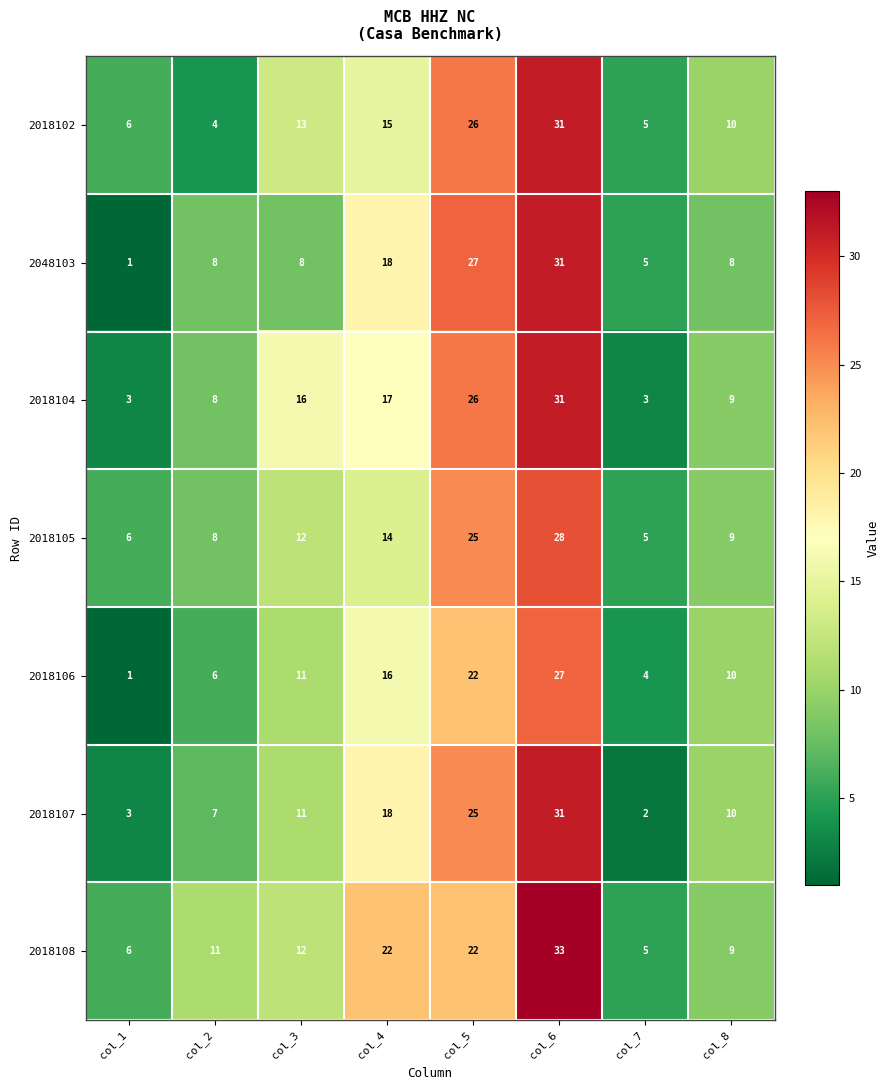

Which label corresponds to the smallest value in the chart?

col_1